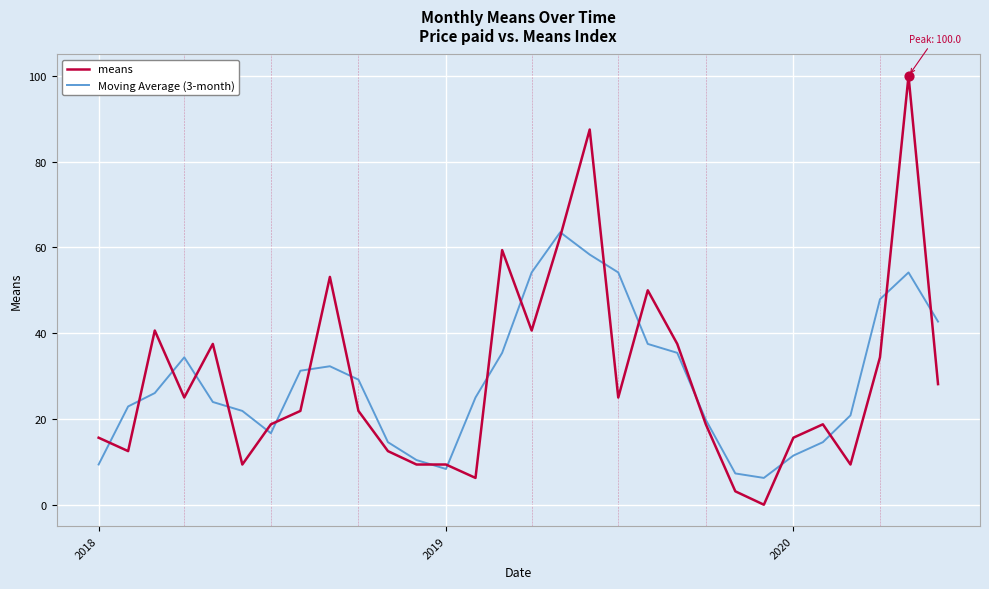

Rank the series by their maximum value, from lowest to highest.

Moving Average (3-month), means